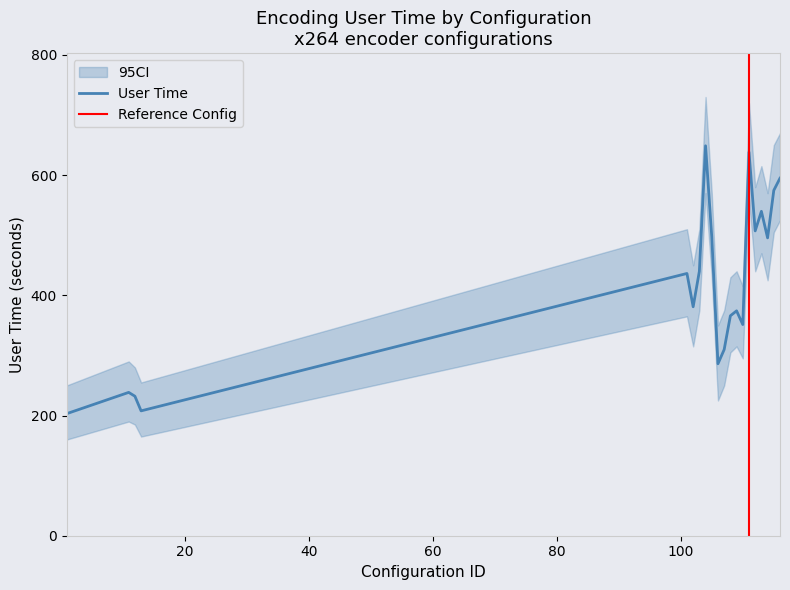

What is the lowest value of the User Time series?

203.1